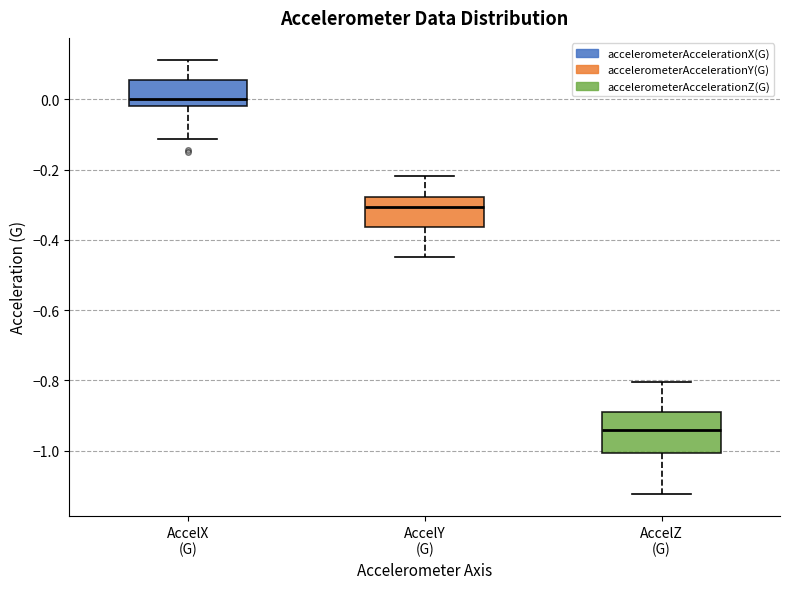

Where is the upper edge of the box for AccelY (G) on the y-axis? The values are not printed on the chart, so give them approximately, as read against the axis.

-0.28